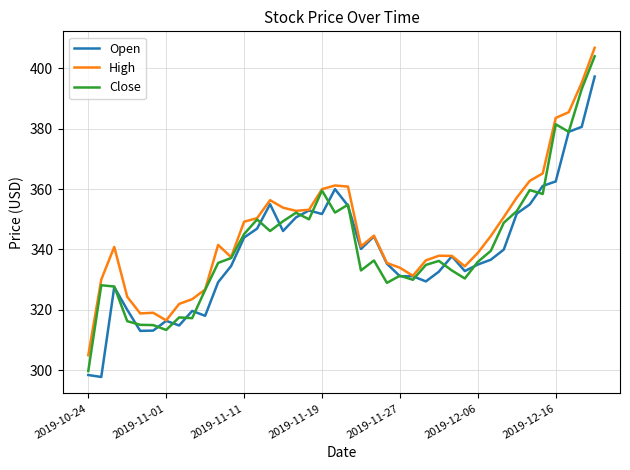

What is the smallest value displayed?

297.7